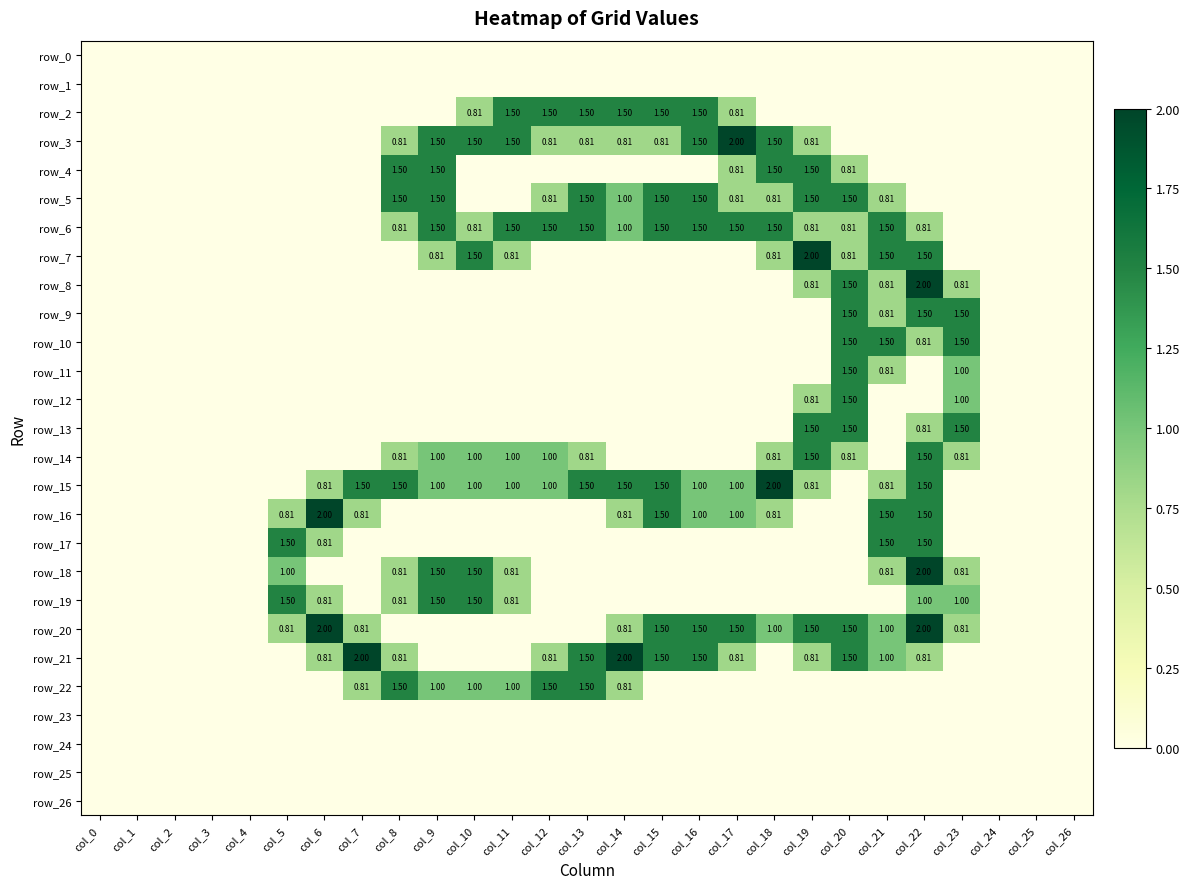

What is the difference between the second highest and second lowest values in the row_18 series?

1.5